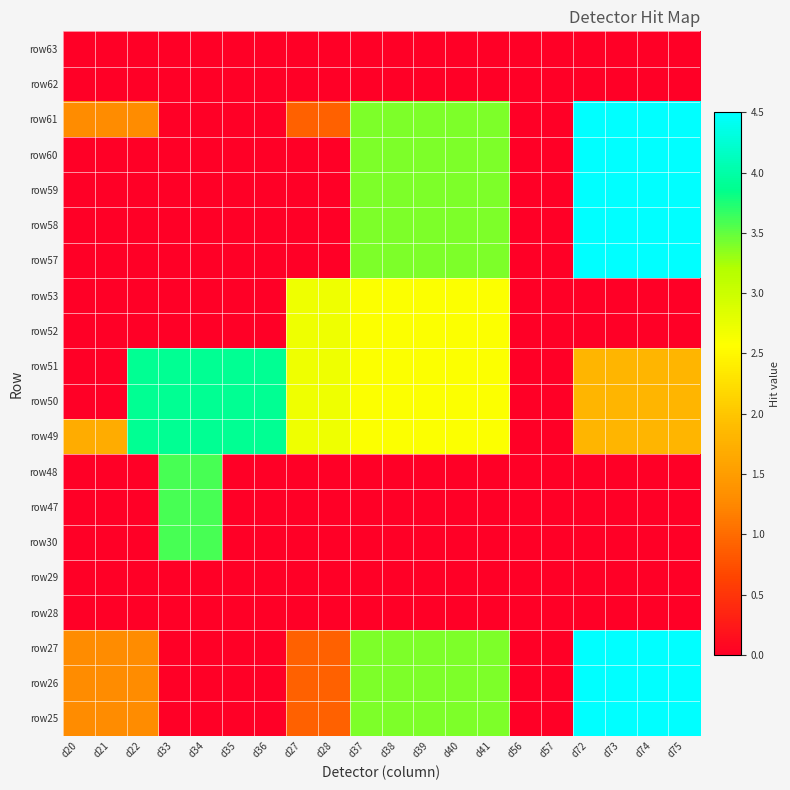

List the series in order of their peak value, highest first.

row61, row60, row59, row58, row57, row27, row26, row25, row51, row50, row49, row48, row47, row30, row53, row52, row63, row62, row29, row28